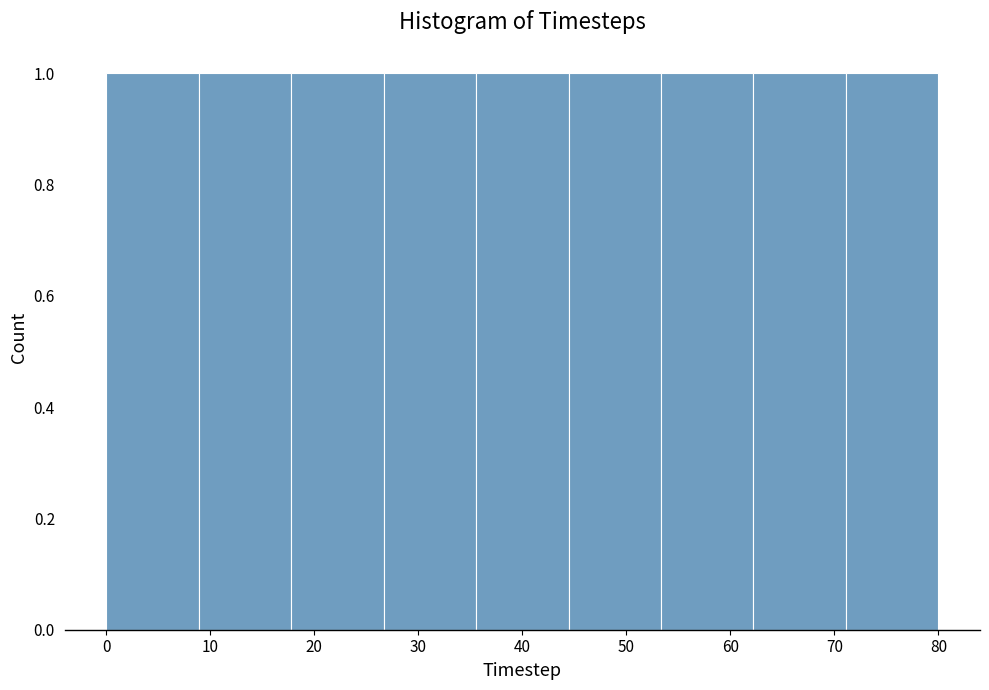

Reading left to right, transcribe this chart: for each bar, give the range it covers on the x-axis and its height. Neither the bar edges nor the heights are printed on the chart, so give them approximately, as read against the axes.

0 to 9: 1
9 to 18: 1
18 to 27: 1
27 to 36: 1
36 to 44: 1
44 to 53: 1
53 to 62: 1
62 to 71: 1
71 to 80: 1